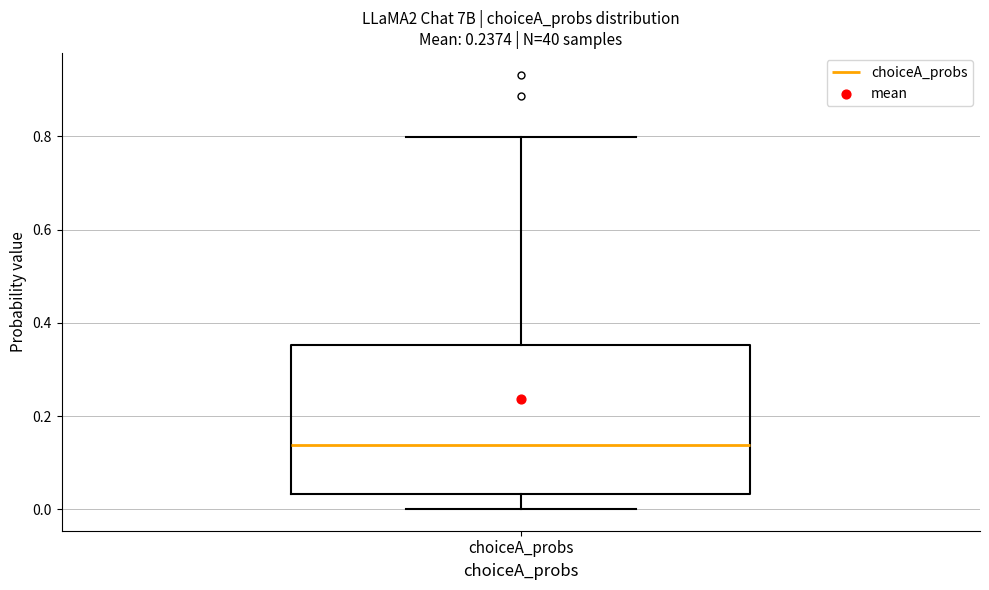

Transcribe this box plot: give where the median line is, the range the box spans, and where the two whiskers end, as read against the y-axis. The values are not printed on the chart, so give them approximately, as read against the axis.

median 0.14, box 0.04 to 0.36, whiskers 0.00 to 0.80